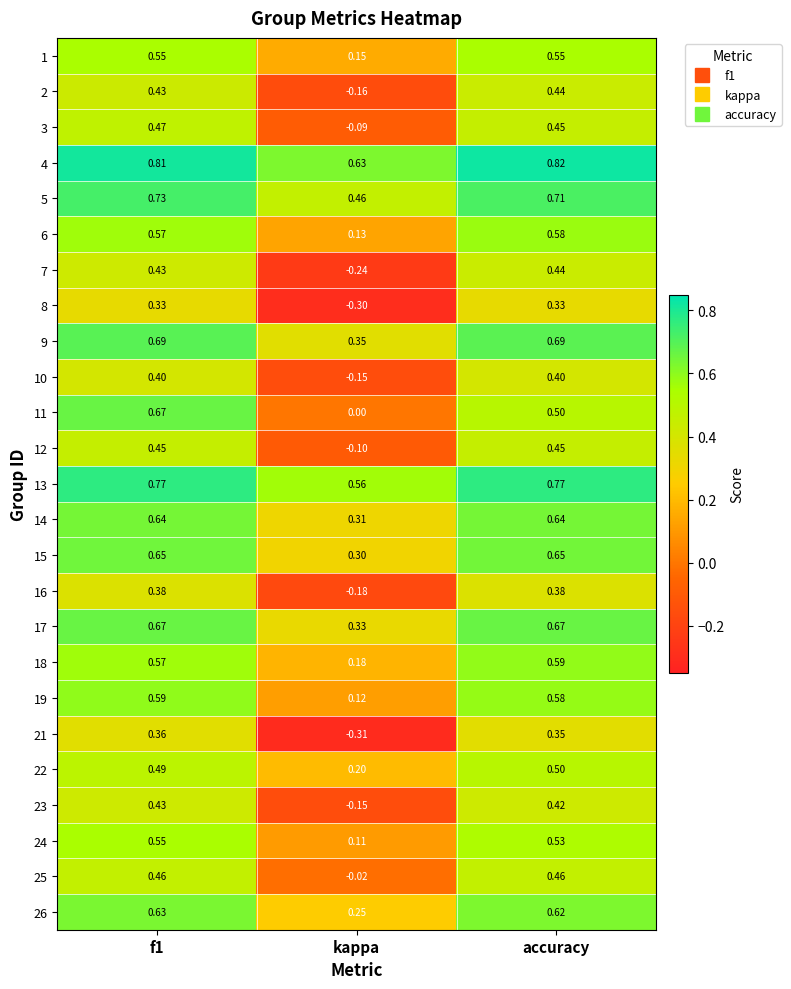

What is the difference between the highest and lowest values at accuracy?

0.5